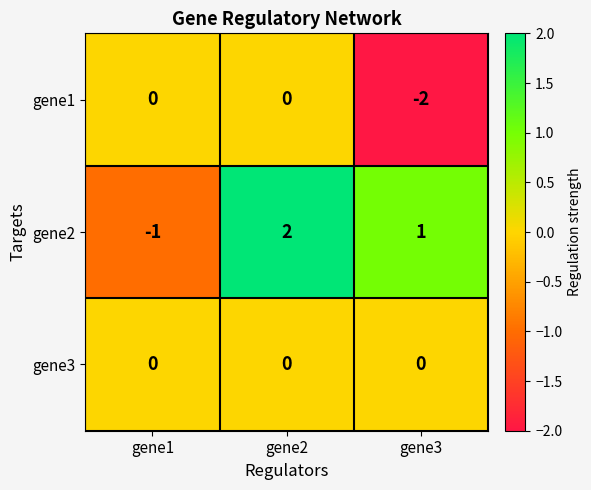

What is the greatest value displayed?

2